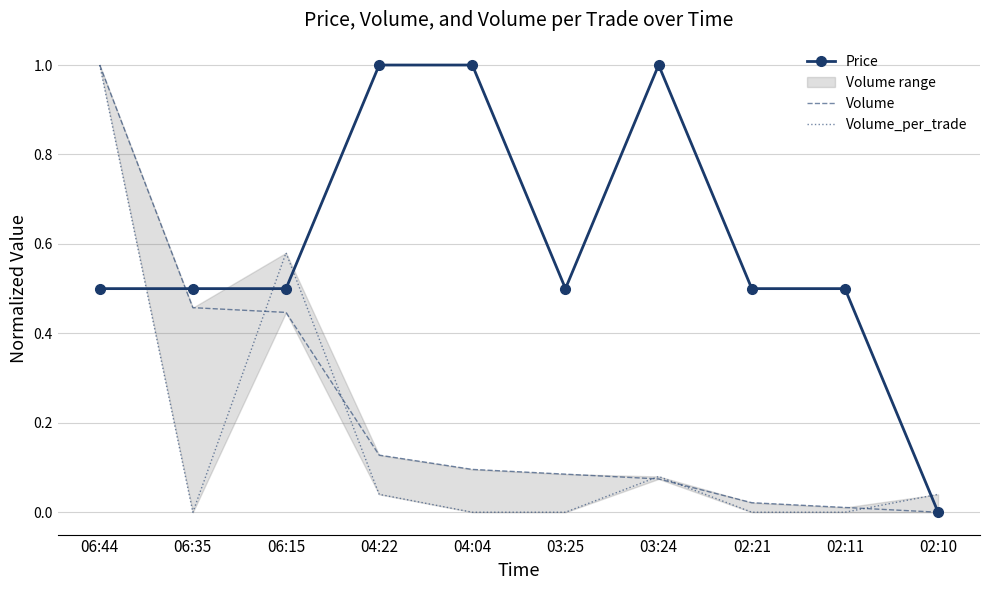

What is the value of the Price point at the 4th from the left?

1.0